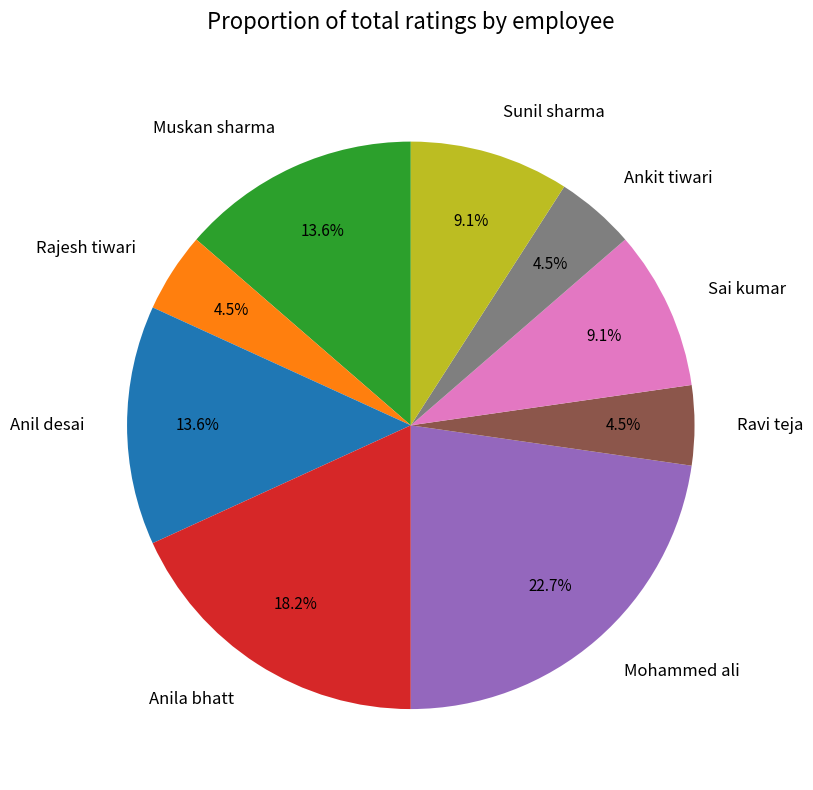

What is the largest slice in the pie chart?

Mohammed ali